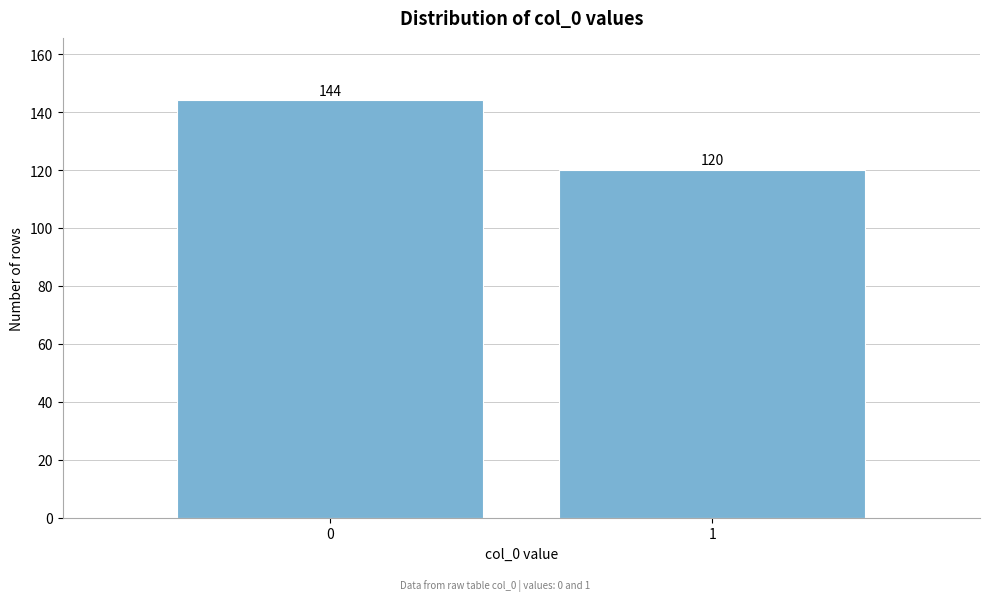

Reading left to right, extract all data points from this chart.

144	120